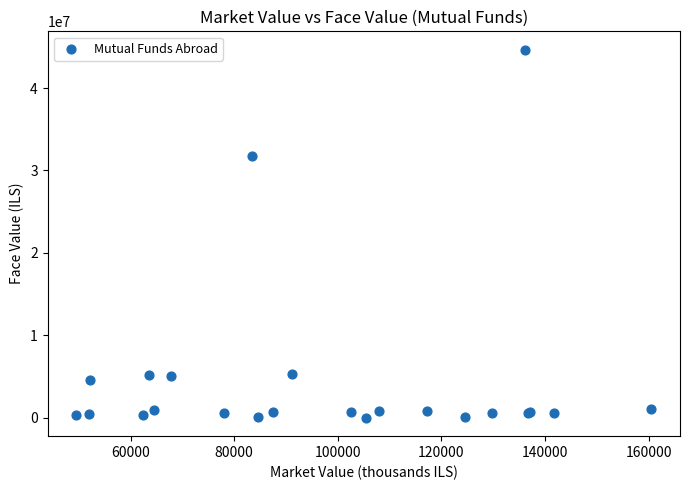

What Y value in the scatter plot is closest to 22329040?

31722618.5